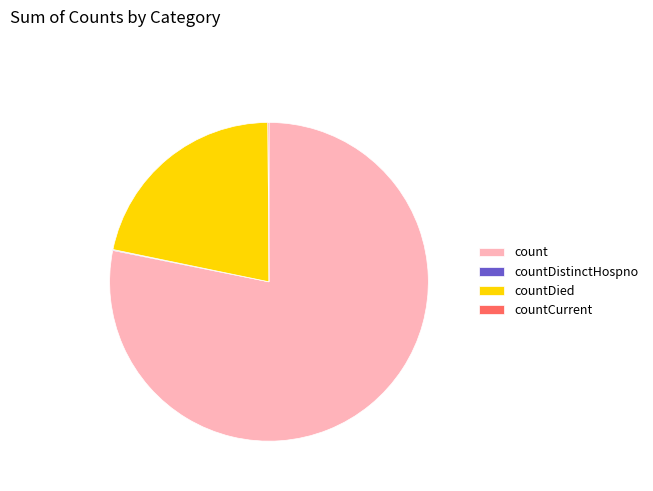

Does count represent more than half of the total?

Yes